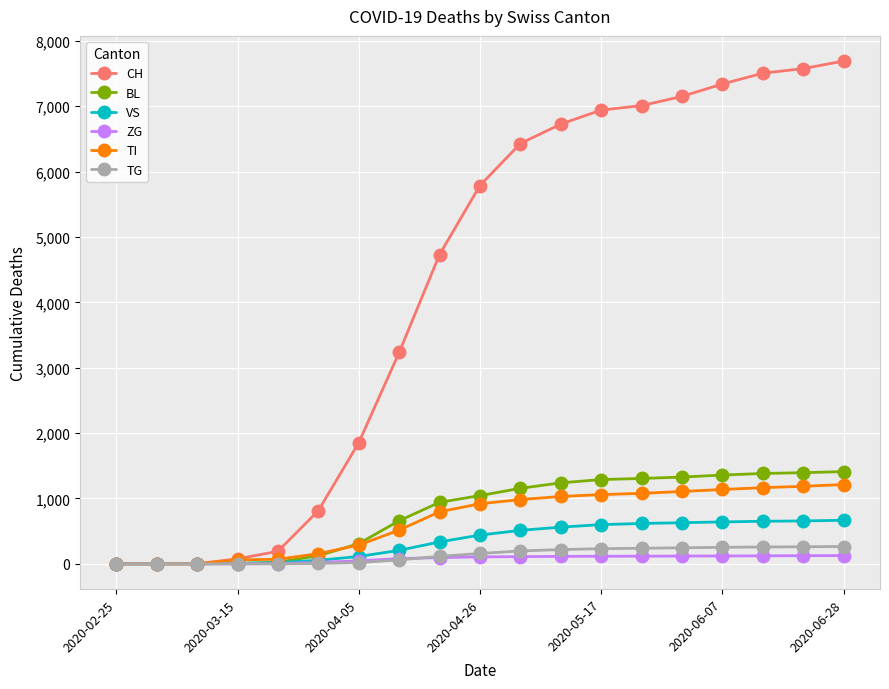

Which series has the largest total across all categories?

CH